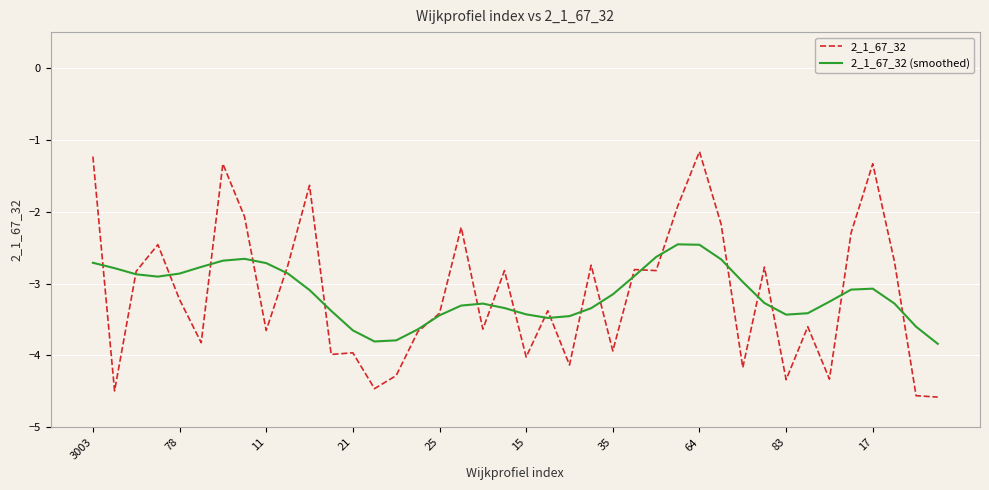

List the series in order of their peak value, highest first.

2_1_67_32, 2_1_67_32 (smoothed)